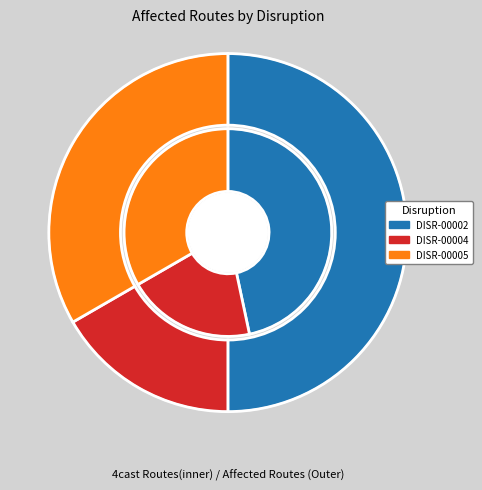

To the nearest percent, what is the difference between the DISR-00002 and DISR-00004 slice percentages?

33%